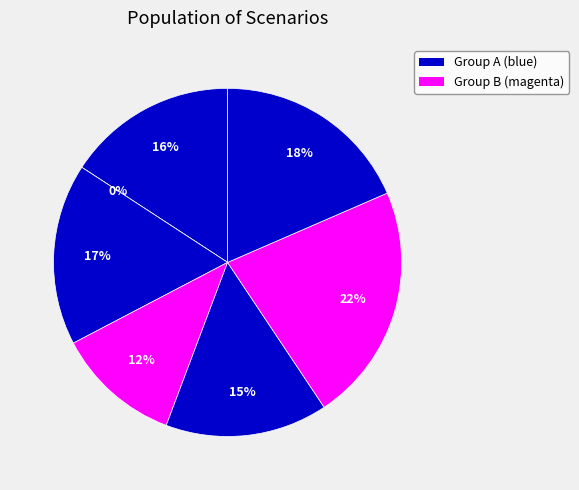

To the nearest percent, what is the difference between the largest and smallest slice percentages?

22%